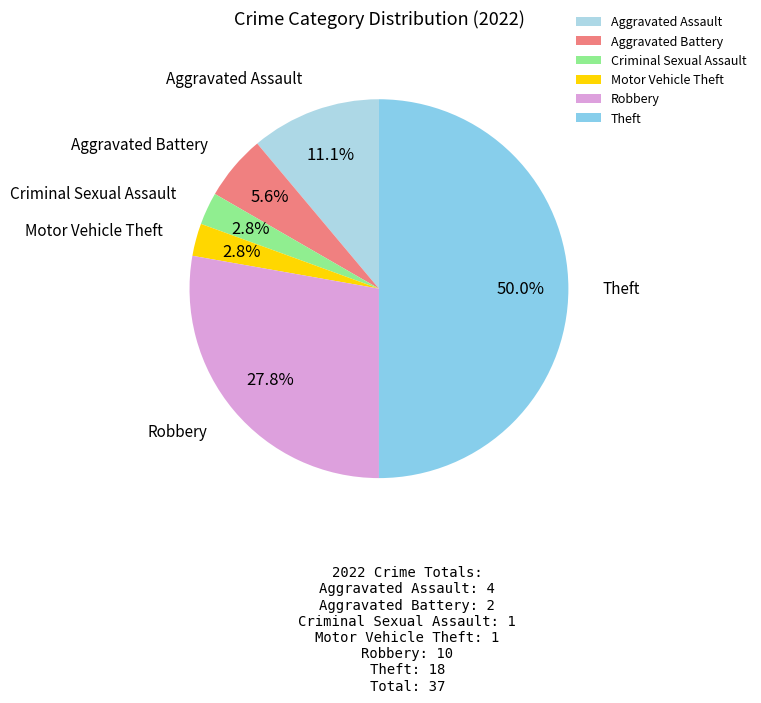

How much of the chart is everything except Robbery?

72.2%